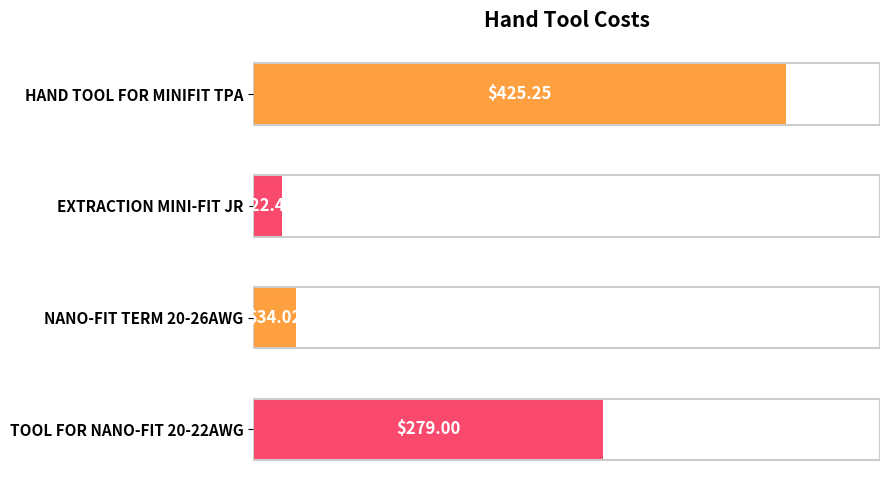

How many categories are shown in the chart?

4